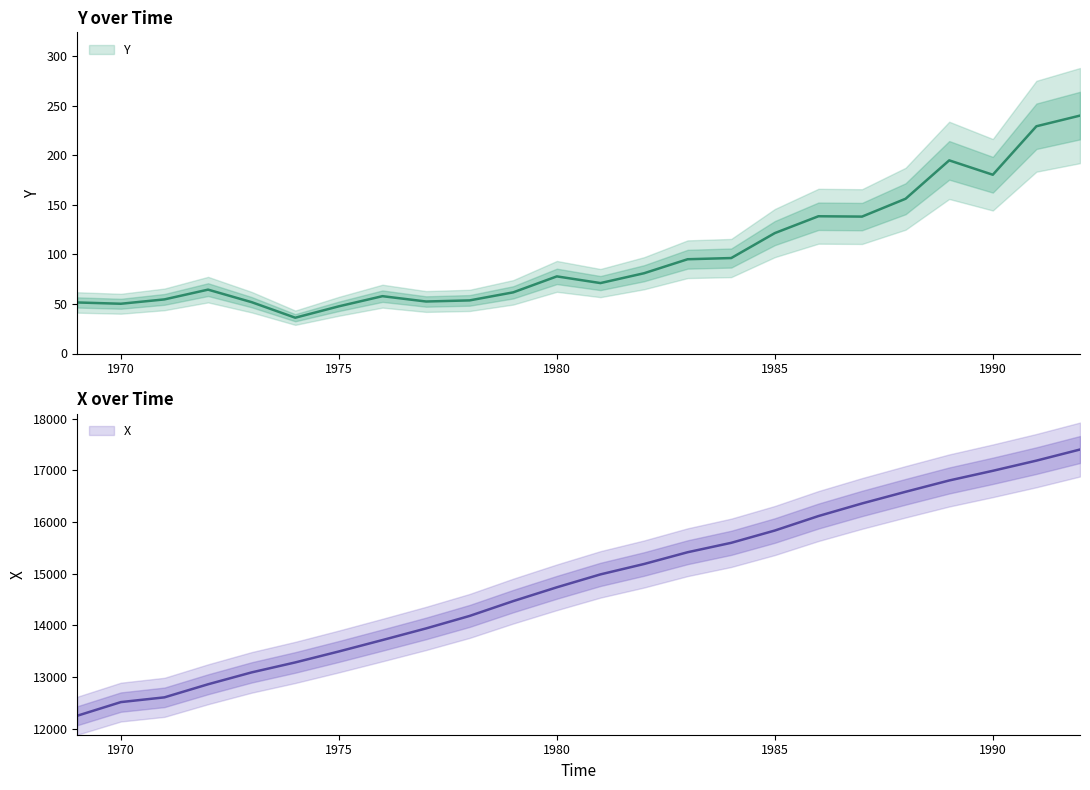

Rank the series by their average value, from lowest to highest.

Y, X